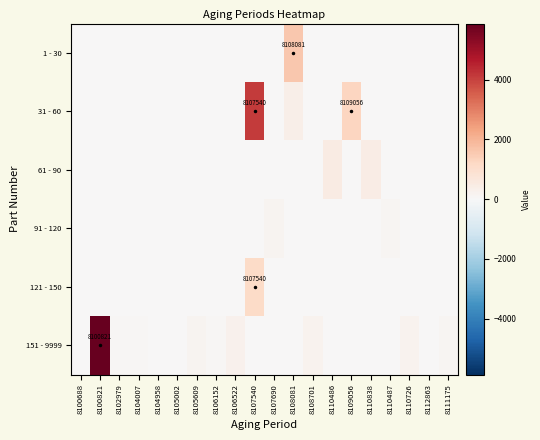

At which category does the chart reach its peak across all series?

8100821